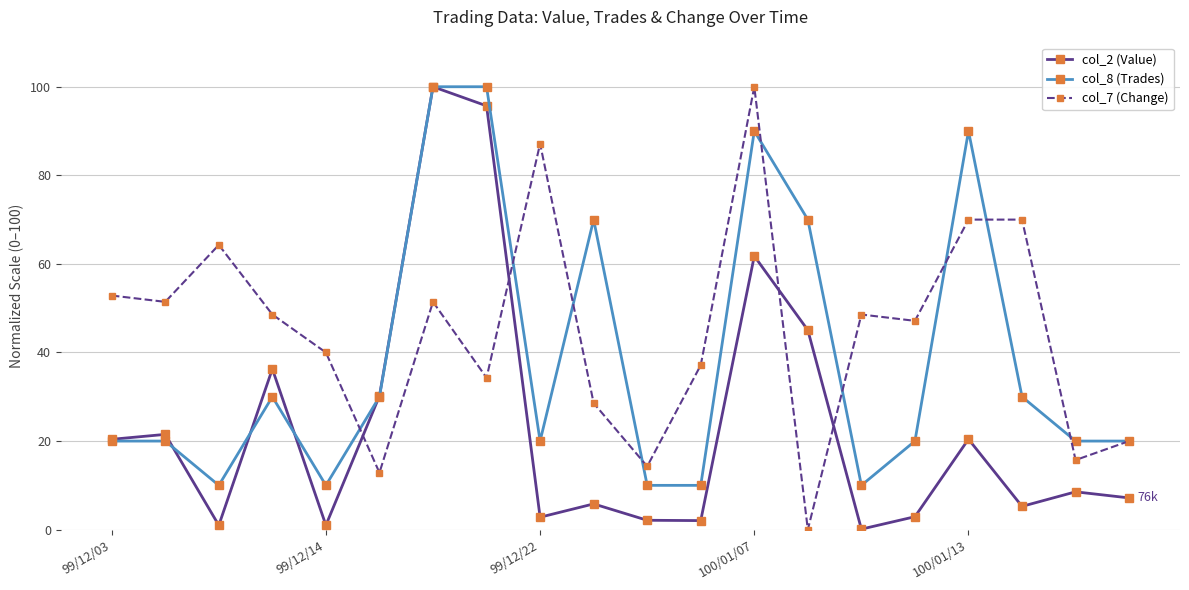

What is the maximum value shown in the chart?

100.0